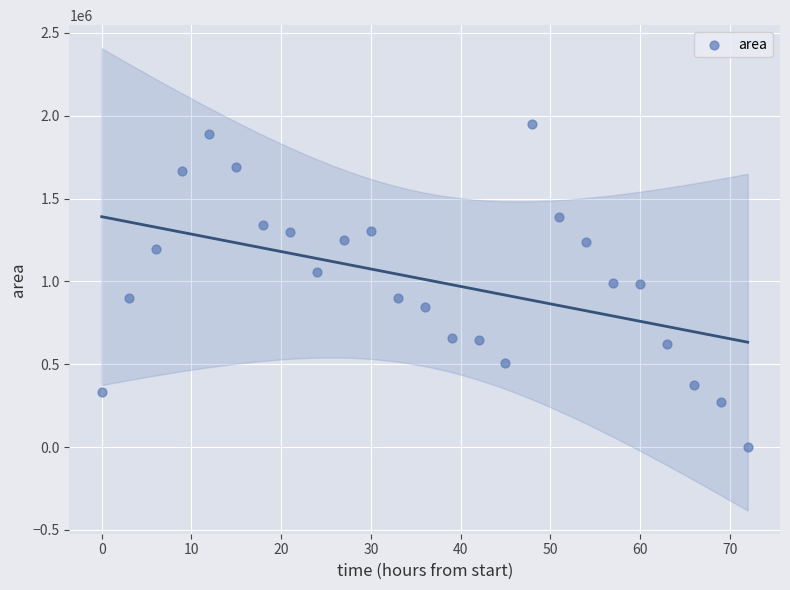

What is the range of X values (max minus min)?

72